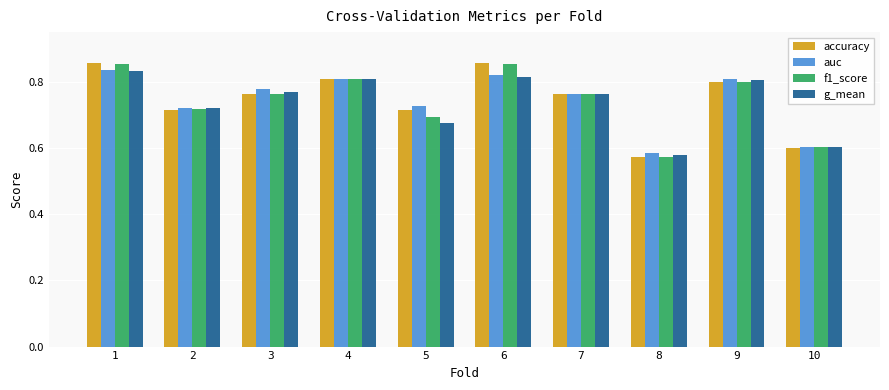

What is the sum of all f1_score values?

7.4